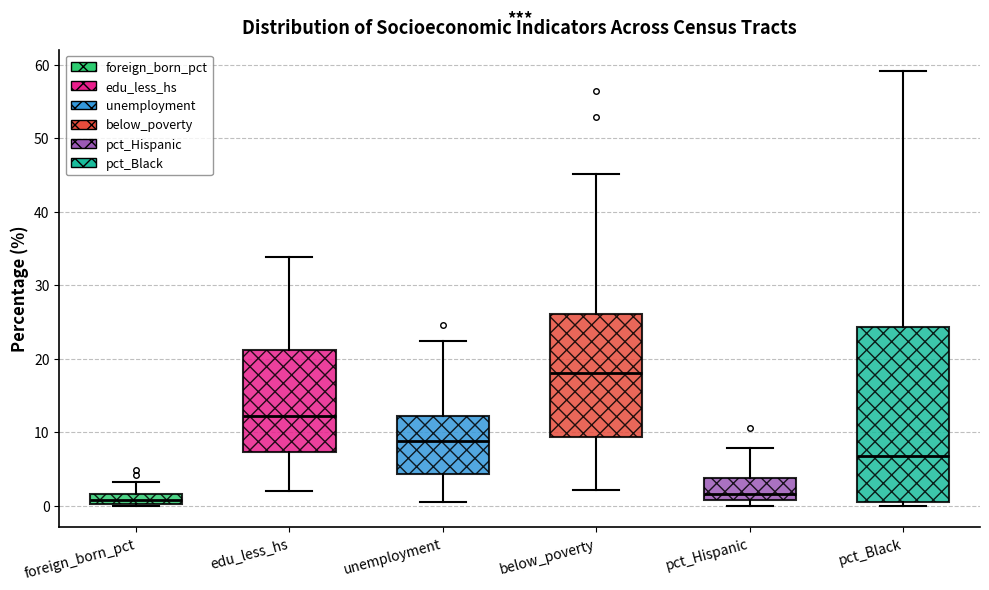

Comparing the boxes themselves (not the whiskers), which one is the tallest?

pct_Black